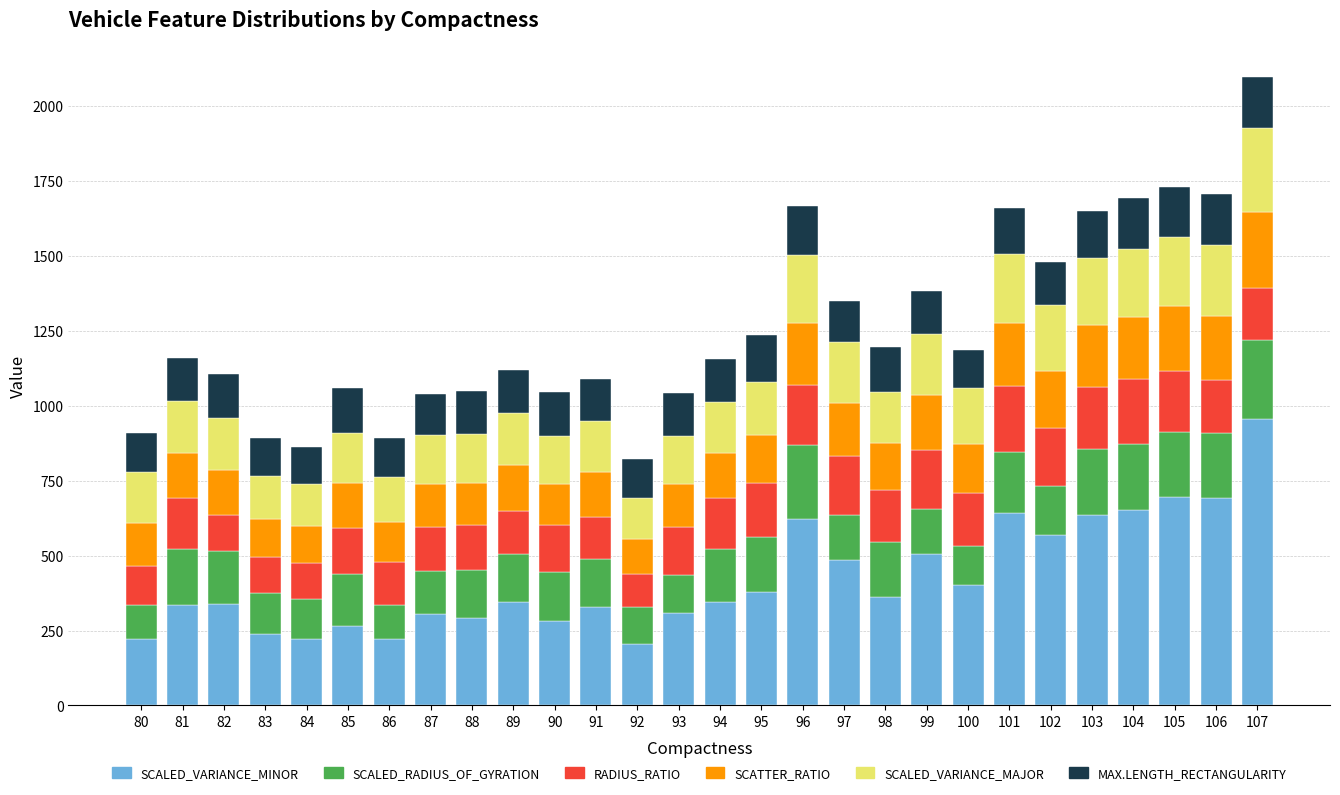

True or false: SCALED_VARIANCE_MINOR has a value of 505 at 99.

True